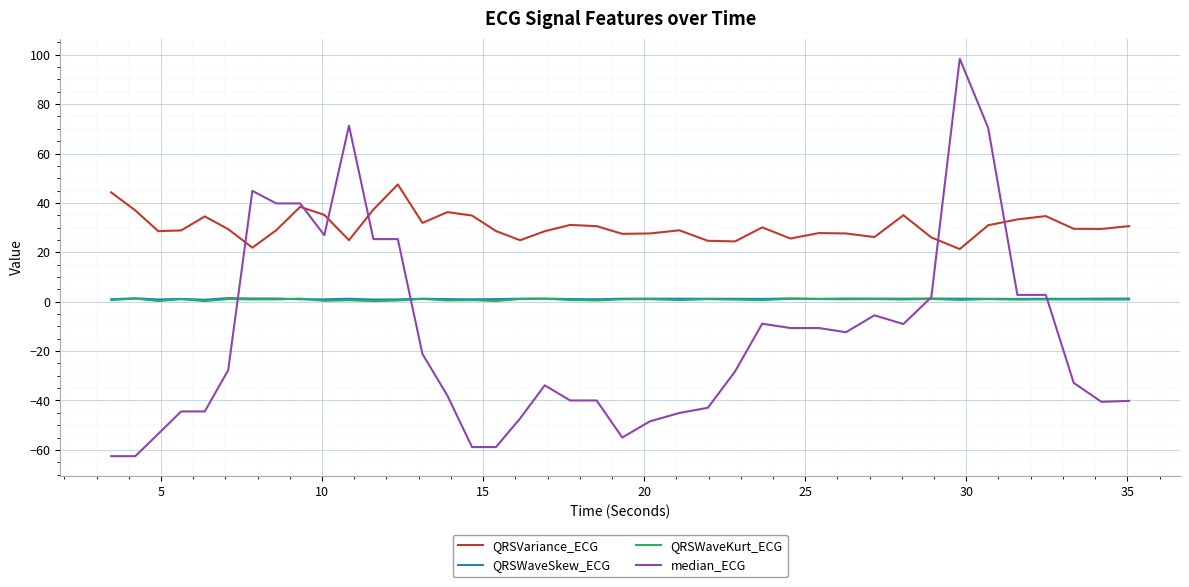

Which series has the widest spread of values?

median_ECG